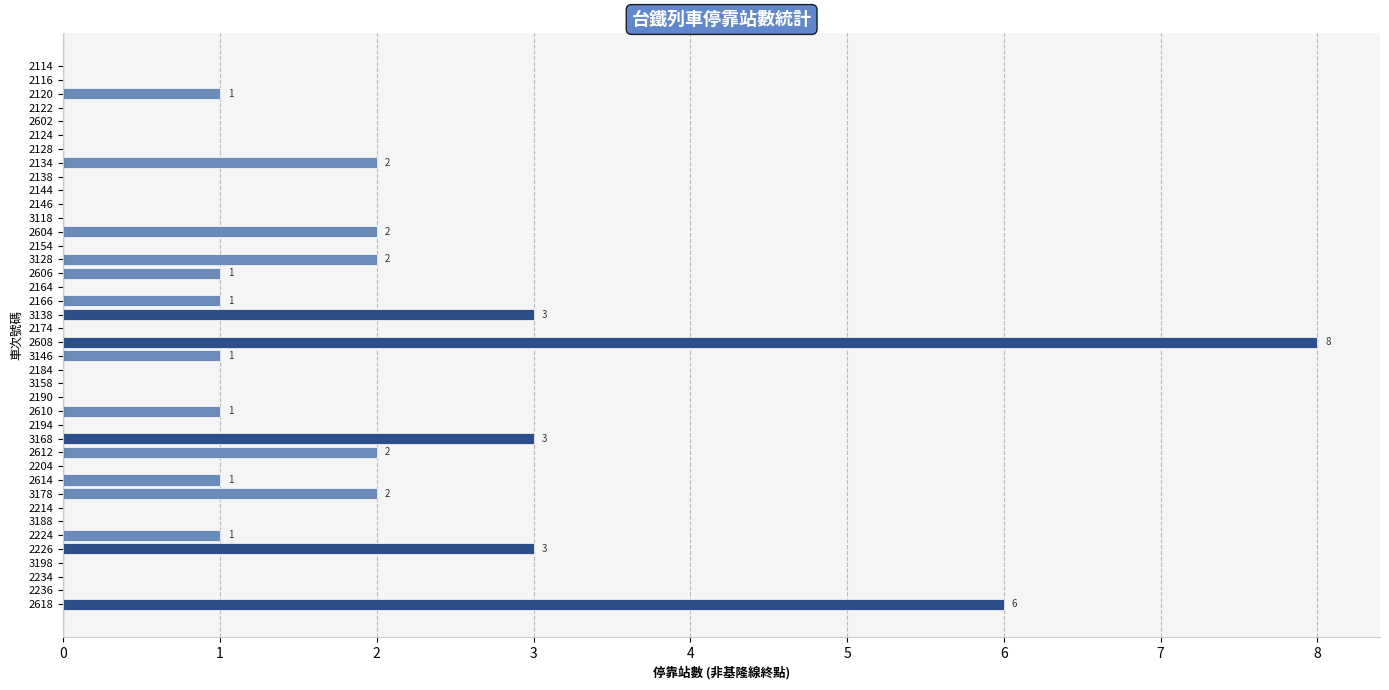

What value does the data have at 2608?

8